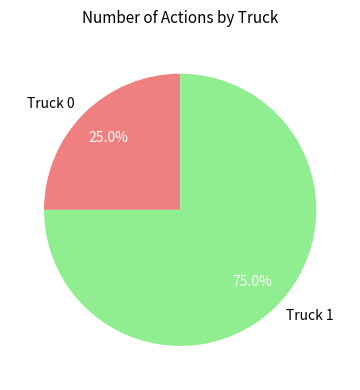

To the nearest percent, what portion does Truck 0 represent?

25%